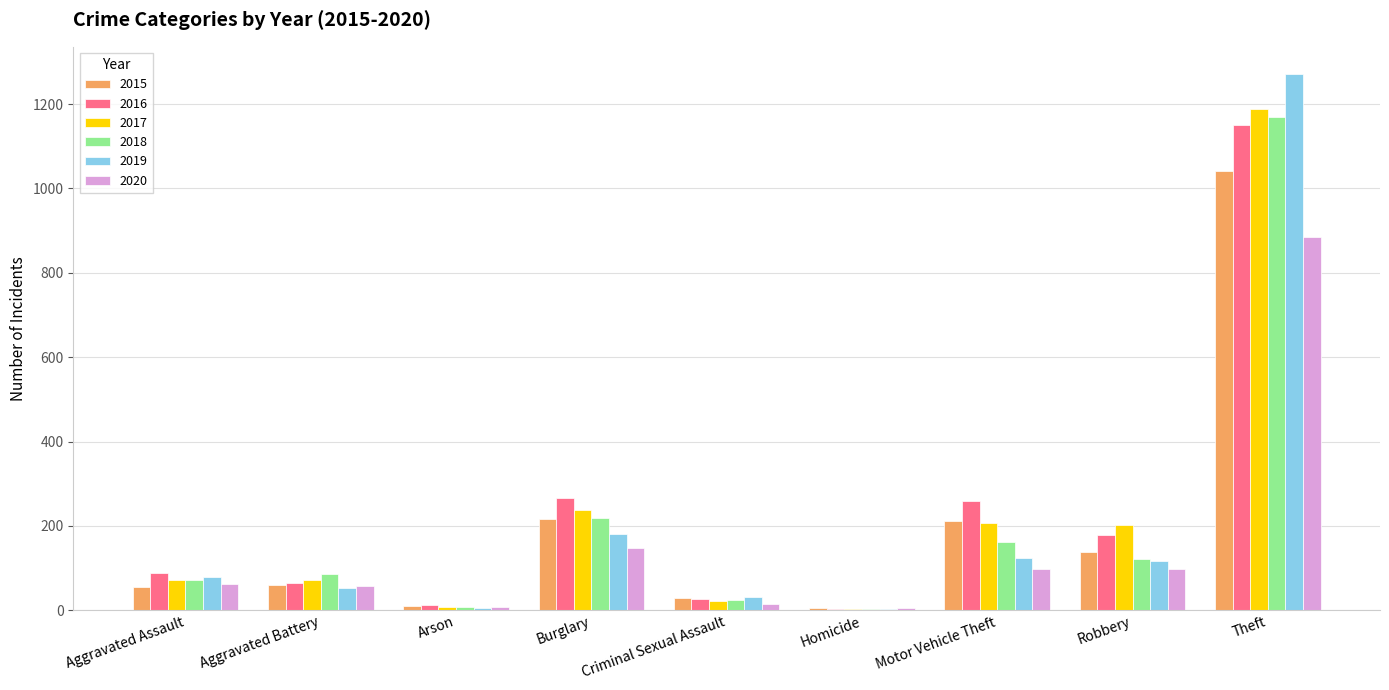

What is the difference between the 2020 values at Arson and Burglary?

141